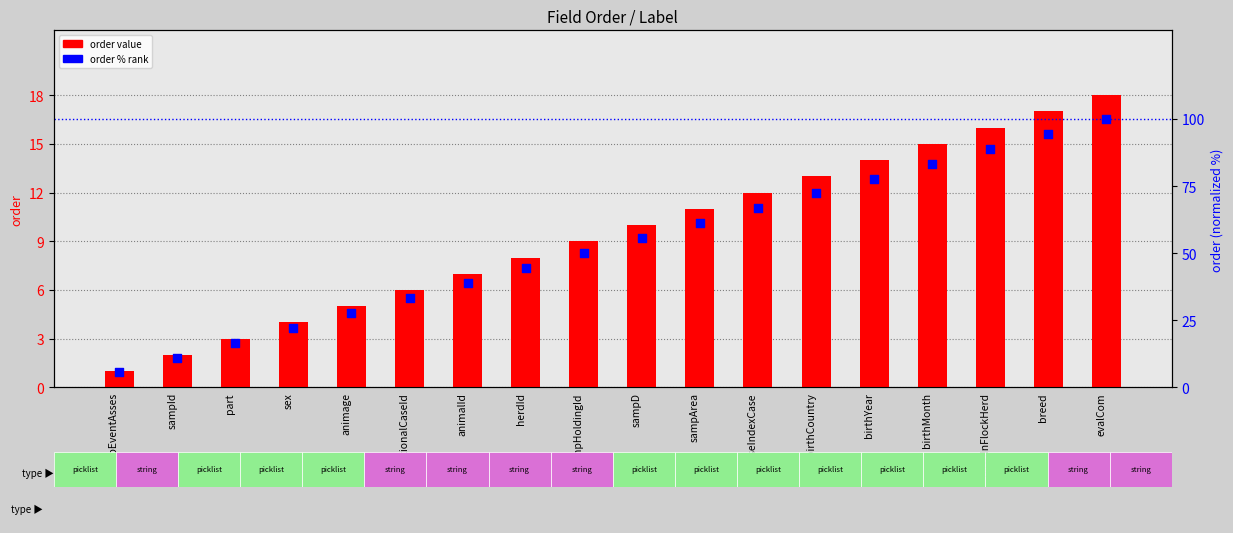

Which series reaches the minimum Y coordinate?

order